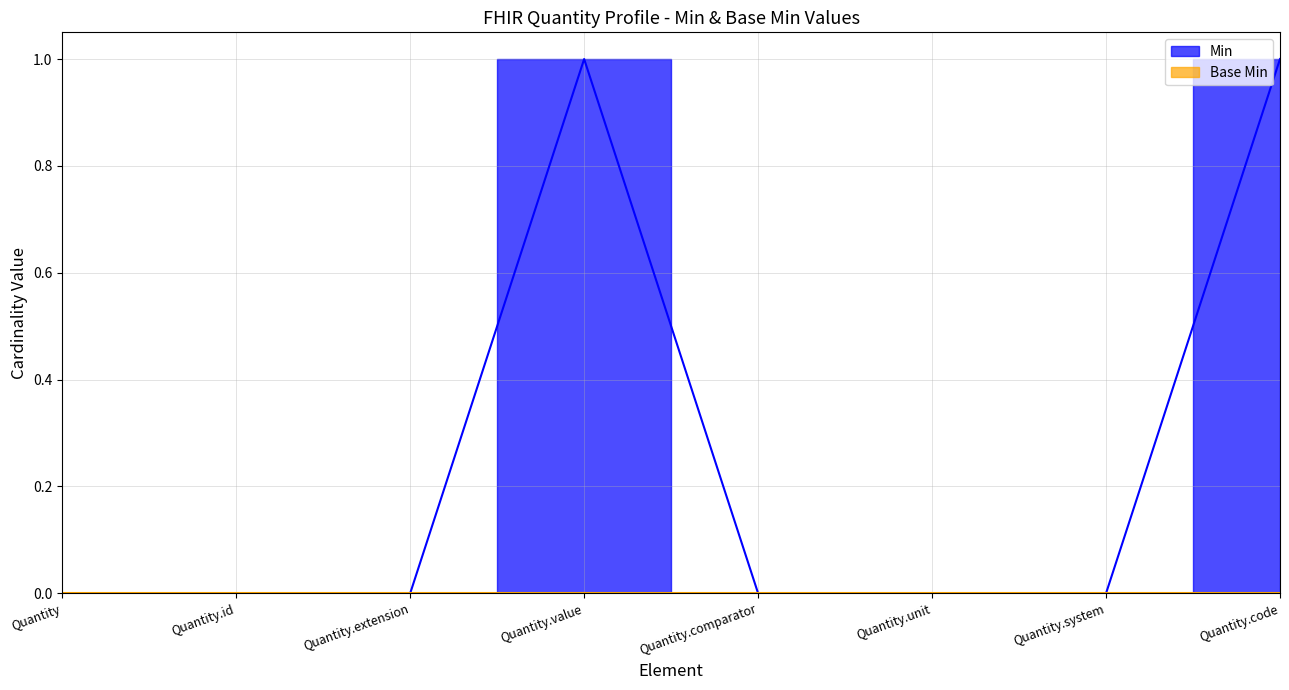

What is the difference between the second highest and minimum values?

1